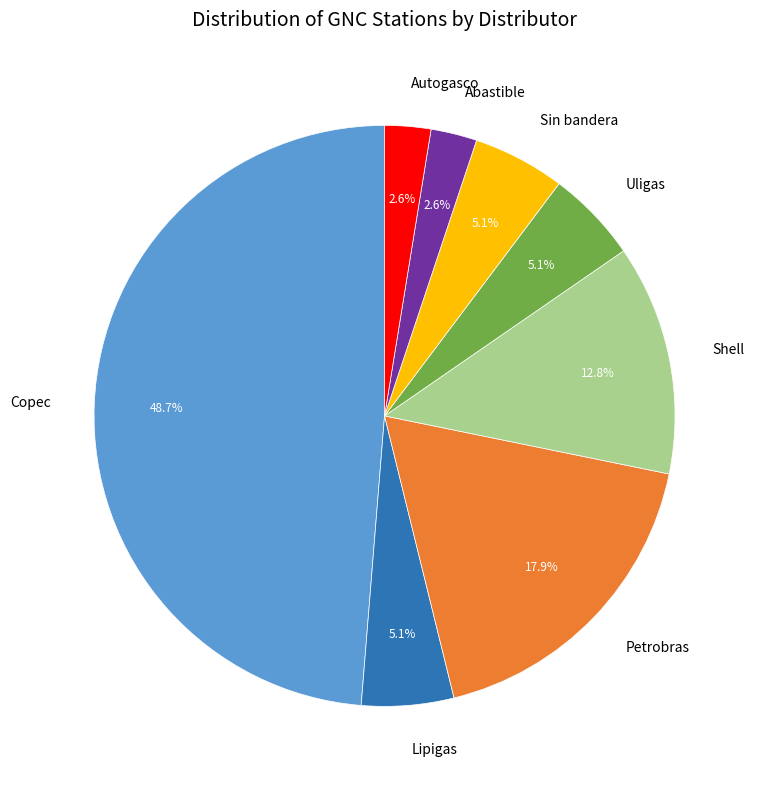

How many segments does this pie chart have?

8